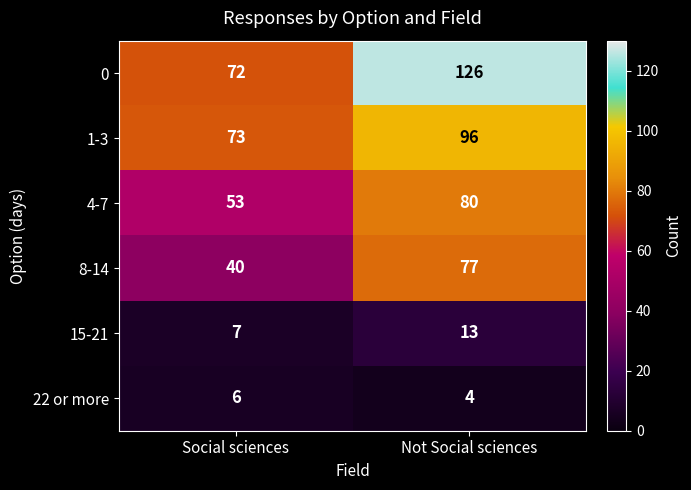

Rank the series at Social sciences from lowest to highest value.

22 or more, 15-21, 8-14, 4-7, 0, 1-3